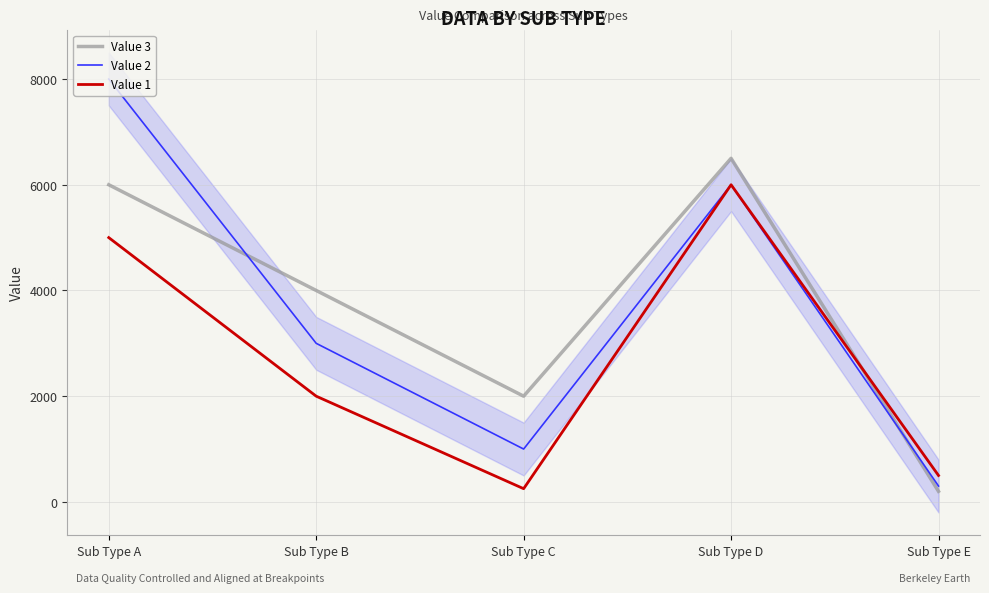

Reading left to right, transcribe all the data shown in this chart.

Value 3: Sub Type A=6000	Sub Type B=4000	Sub Type C=2000	Sub Type D=6500	Sub Type E=200
Value 2: Sub Type A=8000	Sub Type B=3000	Sub Type C=1000	Sub Type D=6000	Sub Type E=300
Value 1: Sub Type A=5000	Sub Type B=2000	Sub Type C=250	Sub Type D=6000	Sub Type E=500